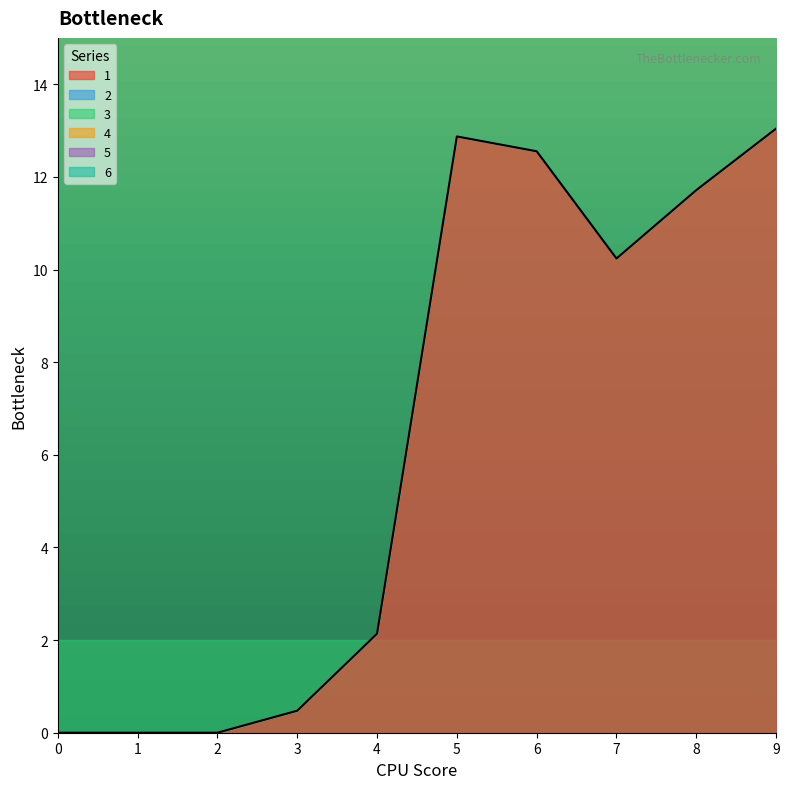

How many lines are shown in the chart?

1